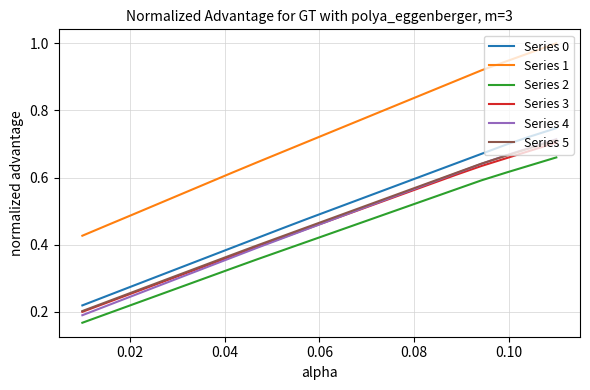

True or false: Series 1 and Series 3 cross at least once.

False